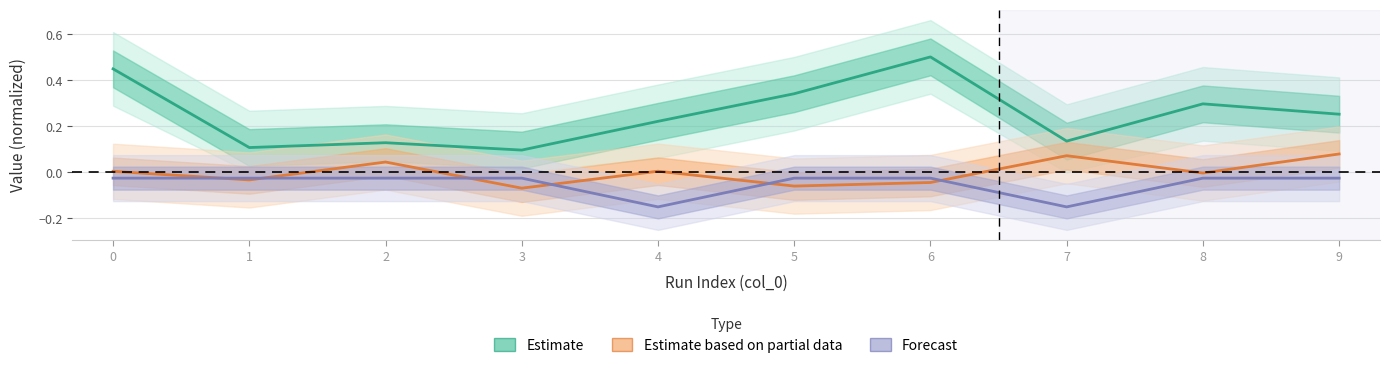

True or false: Estimate (probability) and Forecast (solution objective) intersect in this chart.

False